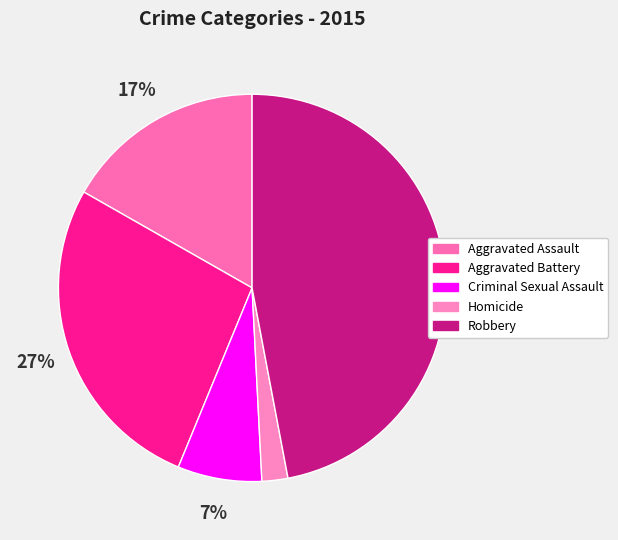

Does Criminal Sexual Assault account for over 50% of the chart?

No